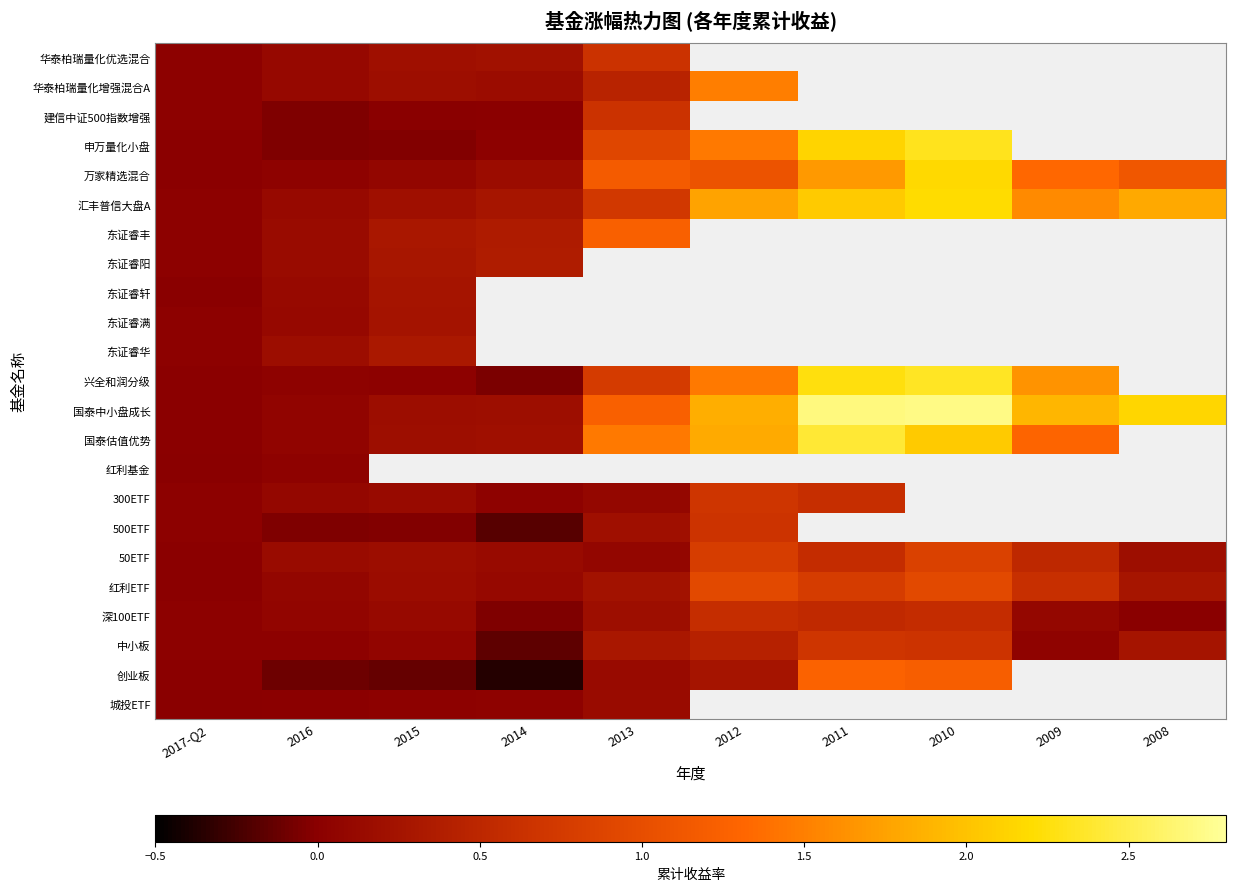

Is the value of 东证睿满 at 2013 greater than the value of 华泰柏瑞量化优选混合 at 2014?

No